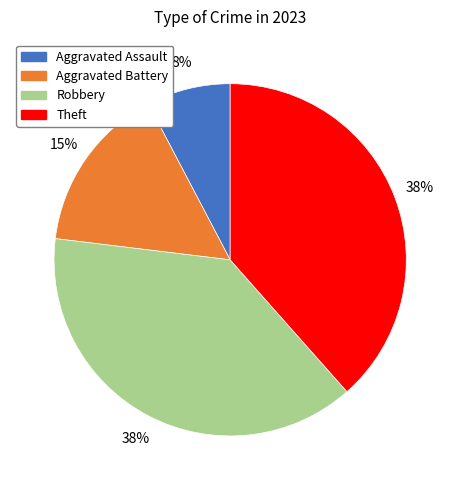

What is the ratio of the value at Aggravated Battery to the value at Robbery?

0.4